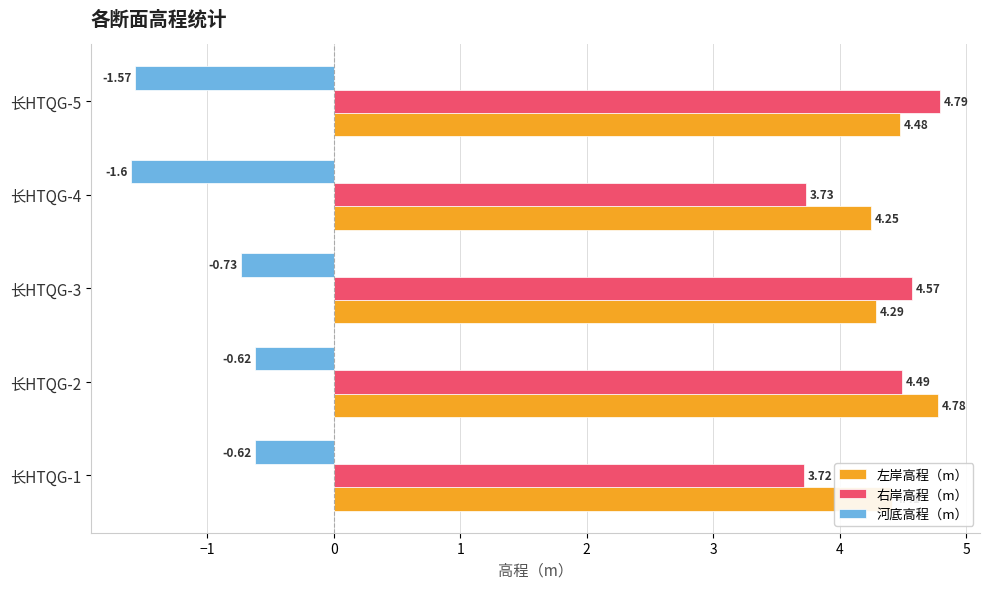

List the series in order of their peak value, lowest first.

河底高程（m）, 左岸高程（m）, 右岸高程（m）